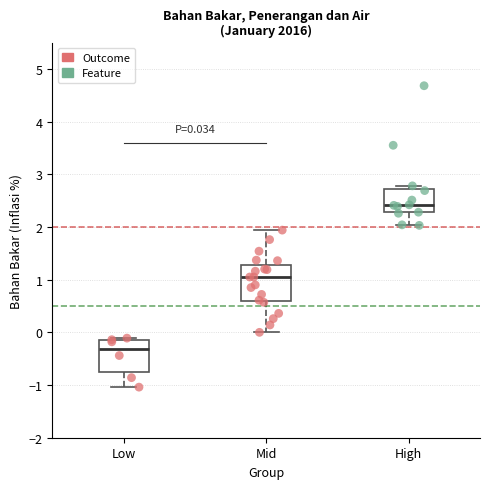

Which box's median line is the highest?

High